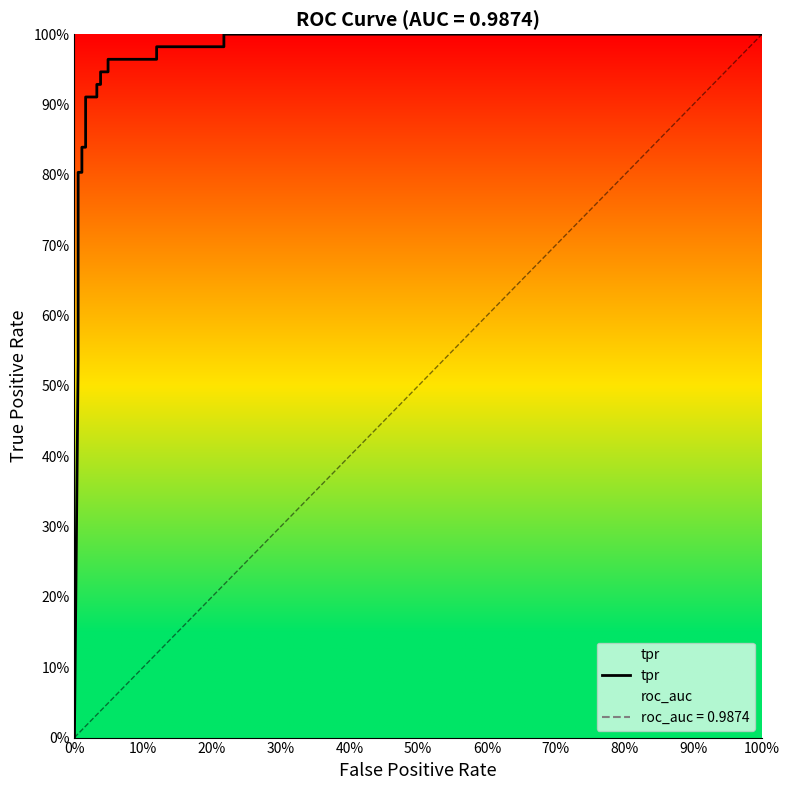

Does the chart display data point markers on the line(s)?

No